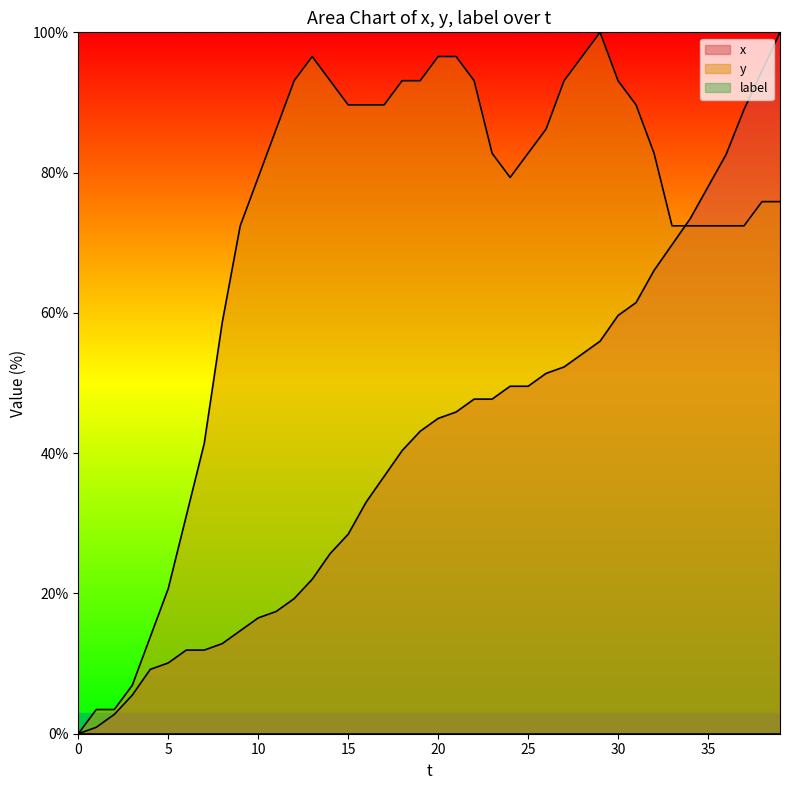

Is the value of y at 39 greater than the value of x at 8?

Yes